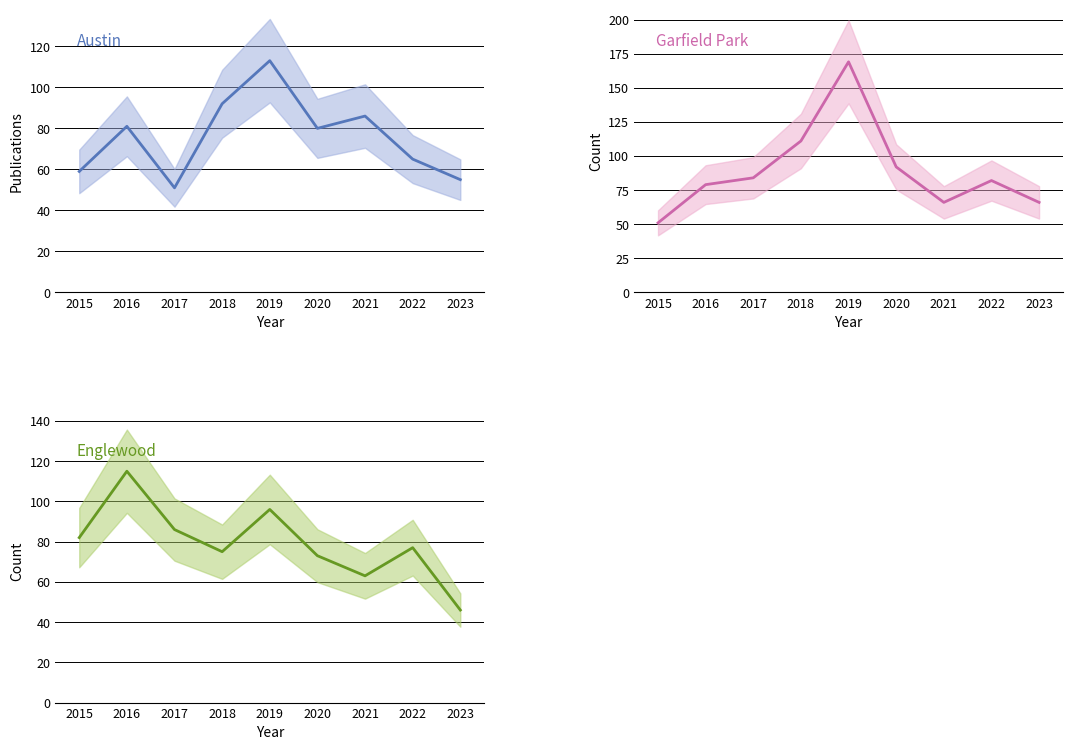

What are all the series names shown in the legend?

Austin, Garfield Park, Englewood